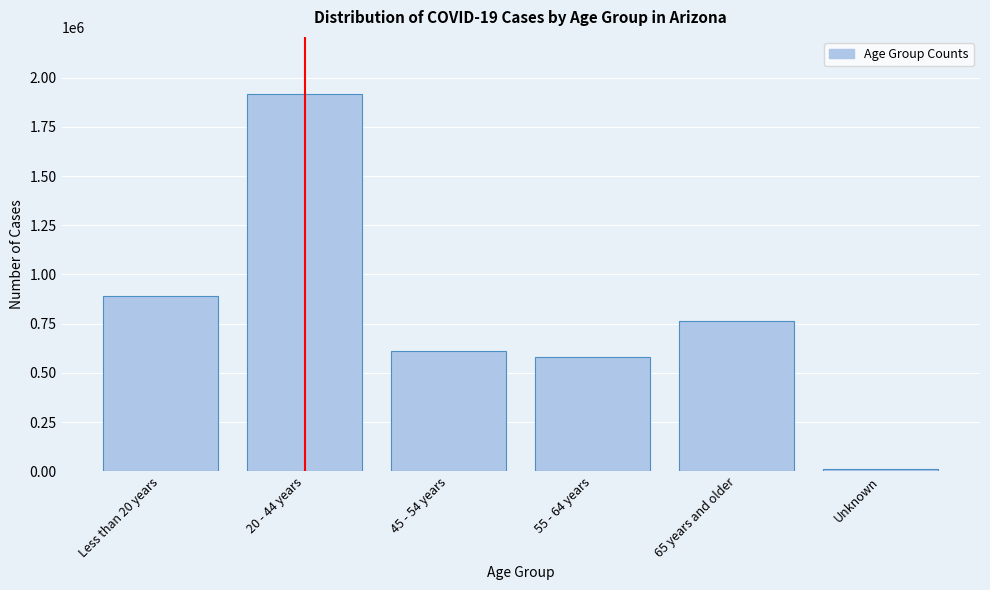

Reading right to left, list all the values displayed in this chart.

Unknown=10977	65 years and older=764439	55 - 64 years=581576	45 - 54 years=611714	20 - 44 years=1919576	Less than 20 years=888813